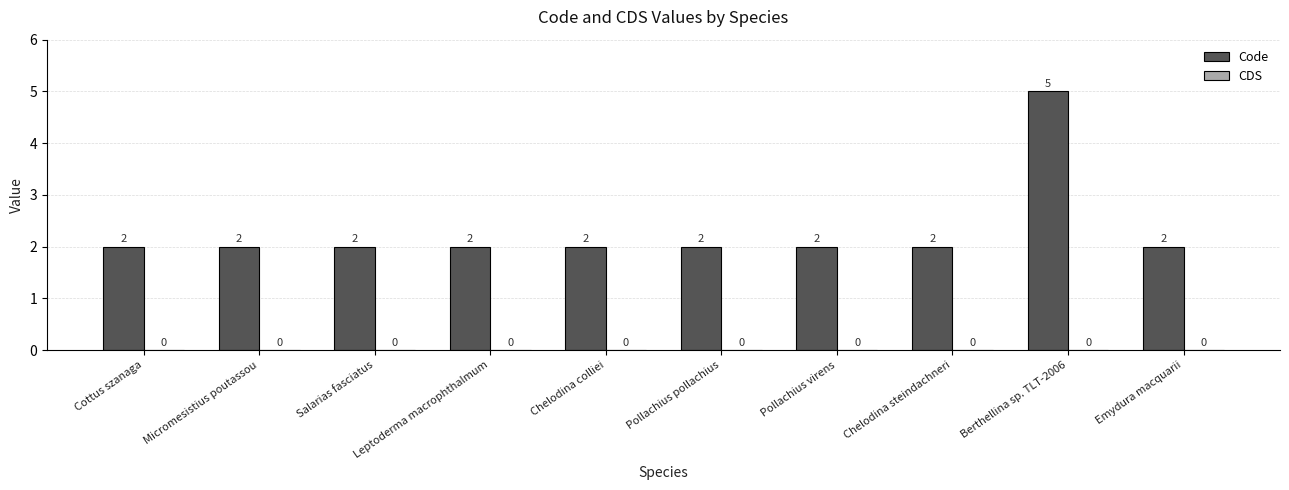

The value at Pollachius pollachius is 2. True or false?

True